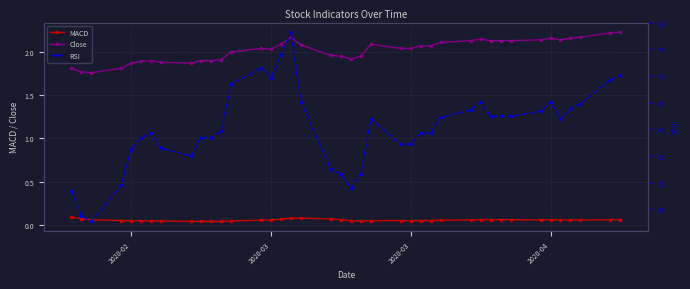

True or false: Close and MACD cross at least once.

False